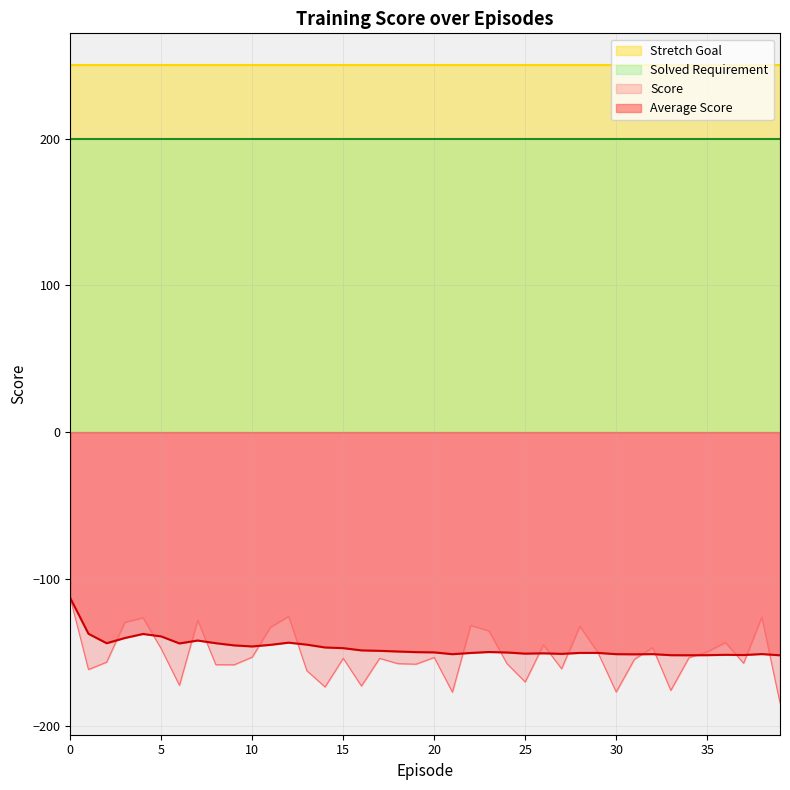

At which category does Average Score reach its first local valley?

2